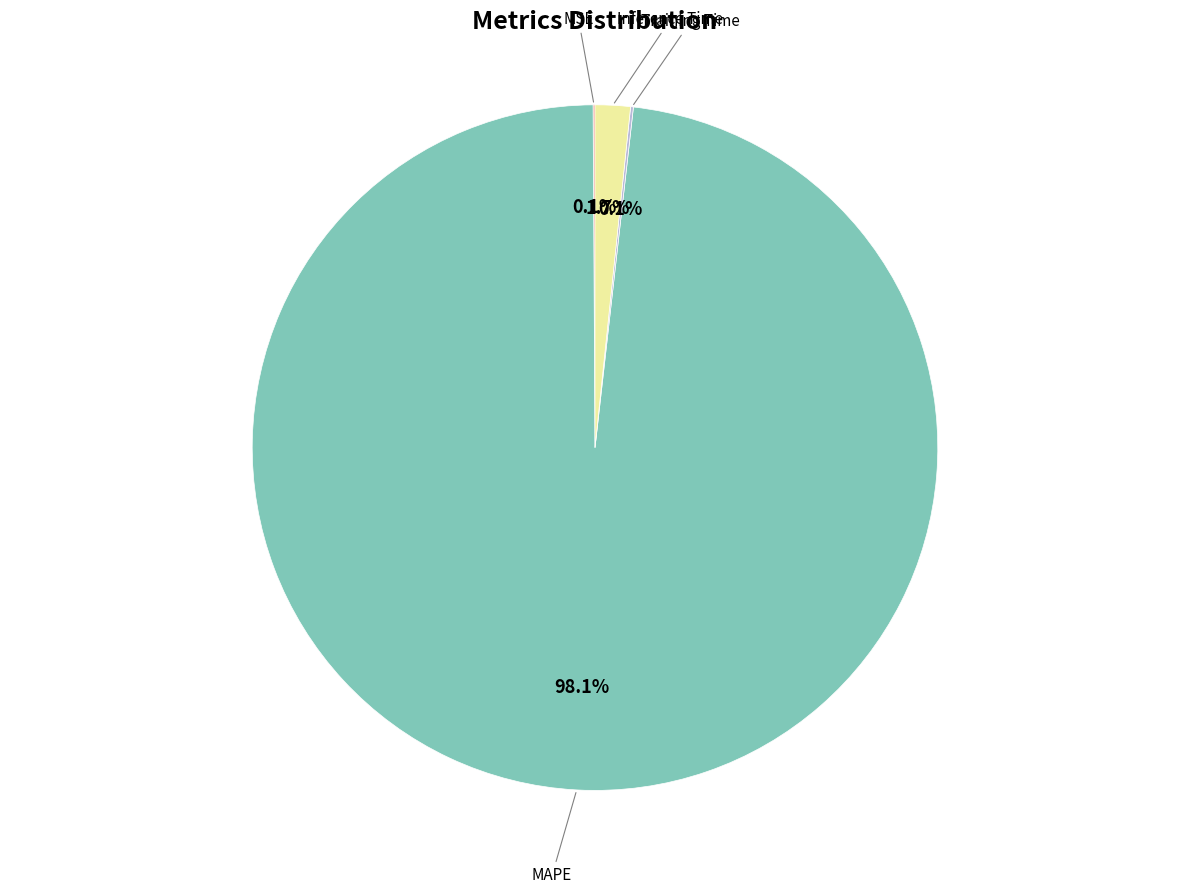

What percentage is NOT represented by Inference Time?

98.3%